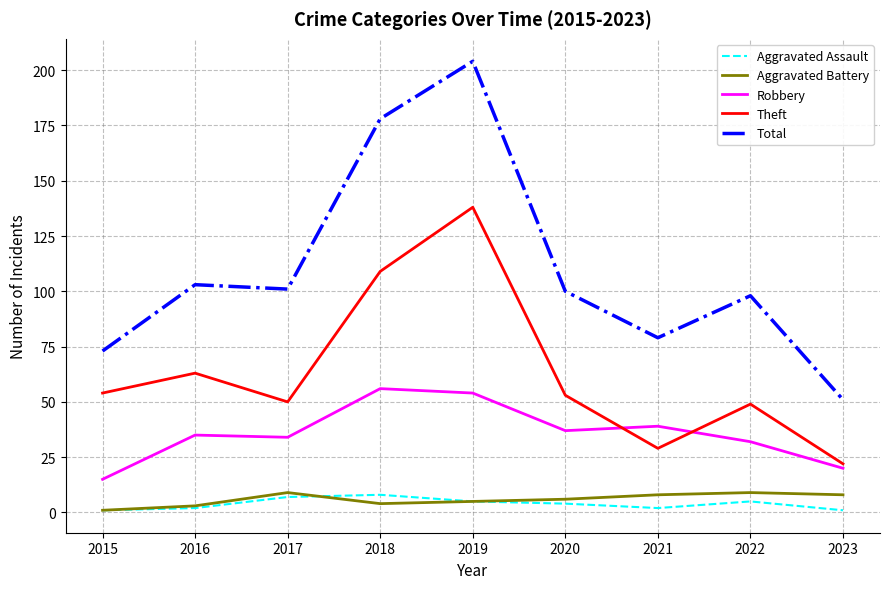

True or false: Aggravated Battery and Total intersect in this chart.

False